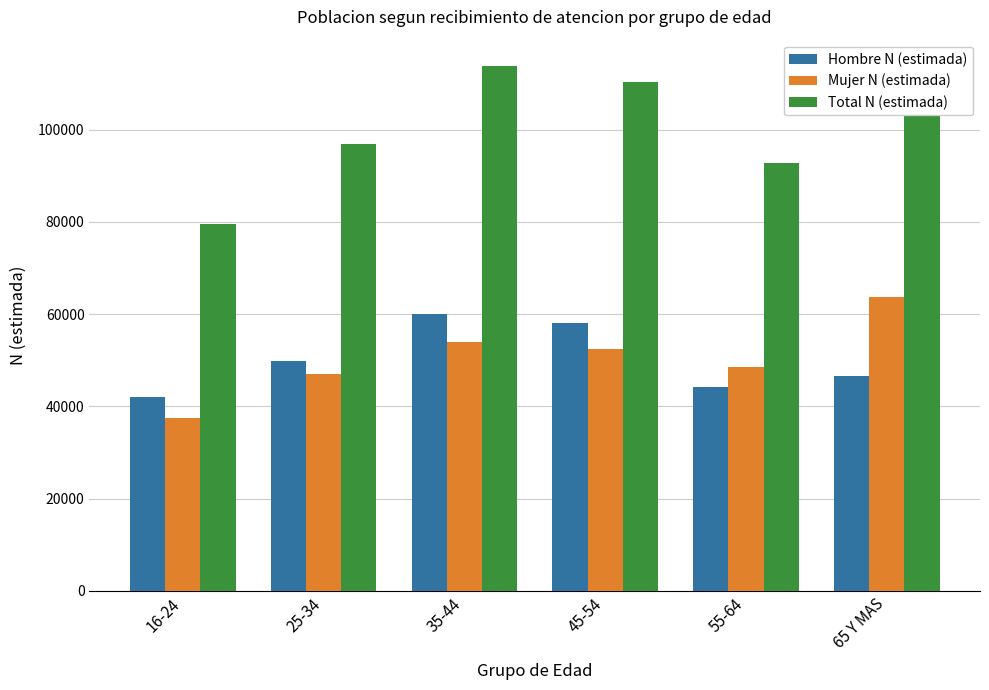

How many Hombre N (estimada) values are between 44225 and 58020?

4